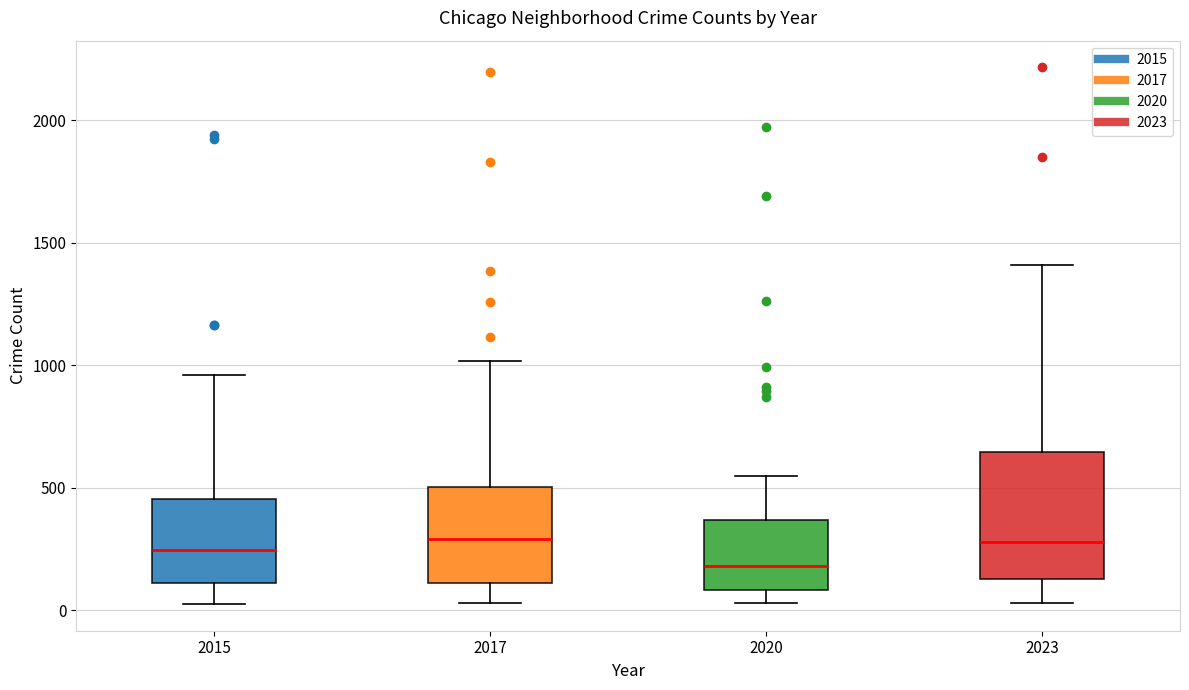

Reading left to right, transcribe this box plot: for each box, give where its median line is, the range the box spans, and where its two whiskers end, as read against the y-axis. The values are not printed on the chart, so give them approximately, as read against the axis.

2015: median 250, box 100 to 450, whiskers 50 to 950
2017: median 300, box 100 to 500, whiskers 50 to 1000
2020: median 200, box 100 to 350, whiskers 50 to 550
2023: median 300, box 150 to 650, whiskers 50 to 1400